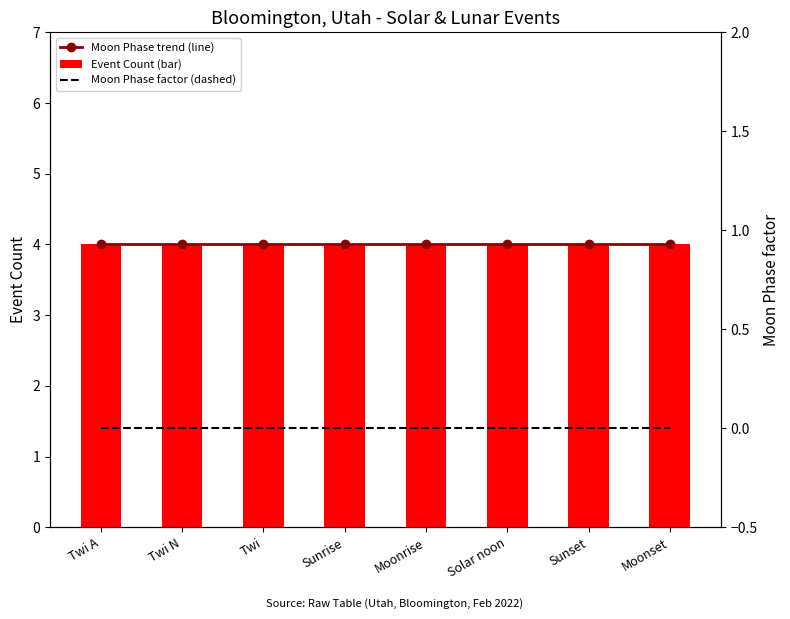

What is the label of the 8th bar from the right?

Twi A